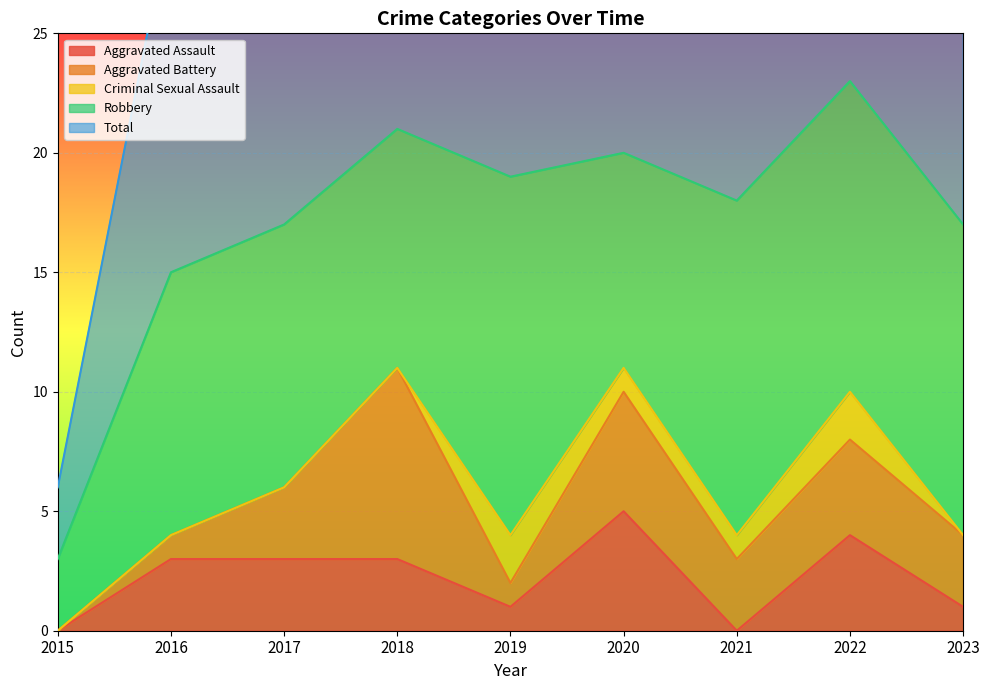

Reading right to left, extract all data points from this chart.

Aggravated Assault: 2023=1	2022=4	2021=0	2020=5	2019=1	2018=3	2017=3	2016=3	2015=0
Aggravated Battery: 2023=3	2022=4	2021=3	2020=5	2019=1	2018=8	2017=3	2016=1	2015=0
Criminal Sexual Assault: 2023=0	2022=2	2021=1	2020=1	2019=2	2018=0	2017=0	2016=0	2015=0
Robbery: 2023=13	2022=13	2021=14	2020=9	2019=15	2018=10	2017=11	2016=11	2015=3
Total: 2023=17	2022=23	2021=18	2020=20	2019=20	2018=21	2017=17	2016=15	2015=3